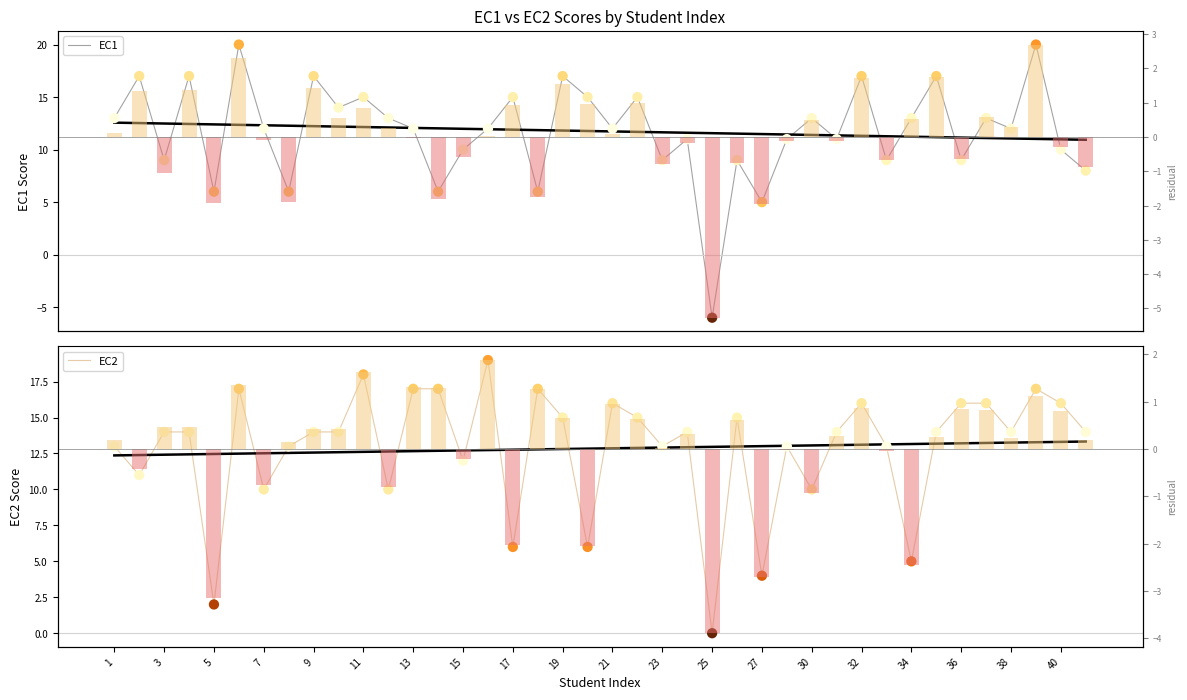

Which series has the widest spread of Y values?

EC1